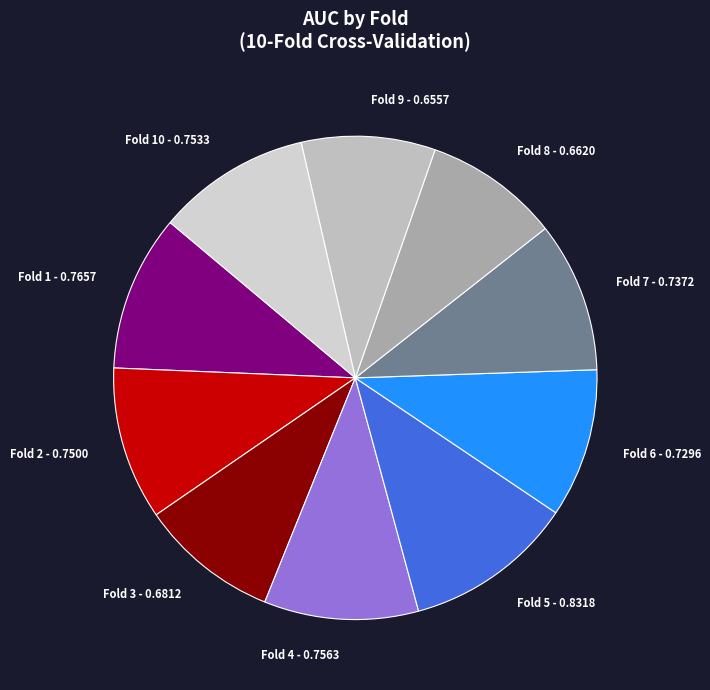

What percentage is NOT represented by Fold 9?

91.0%